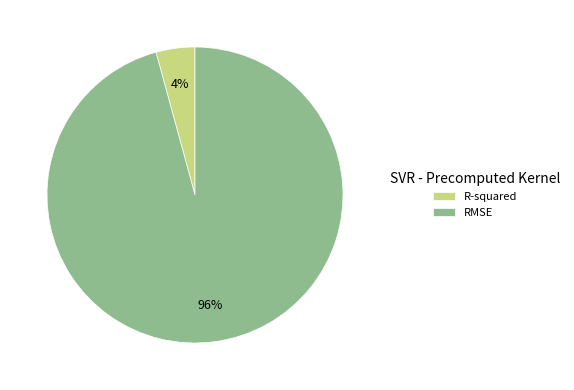

To the nearest percent, what is the combined percentage of R-squared and RMSE?

100%